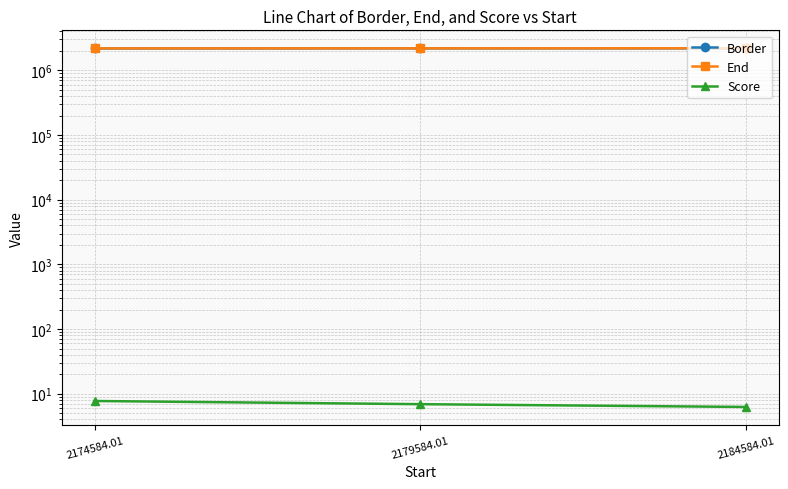

True or false: Border has a value of 3758287.1 at 2184584.01.

False